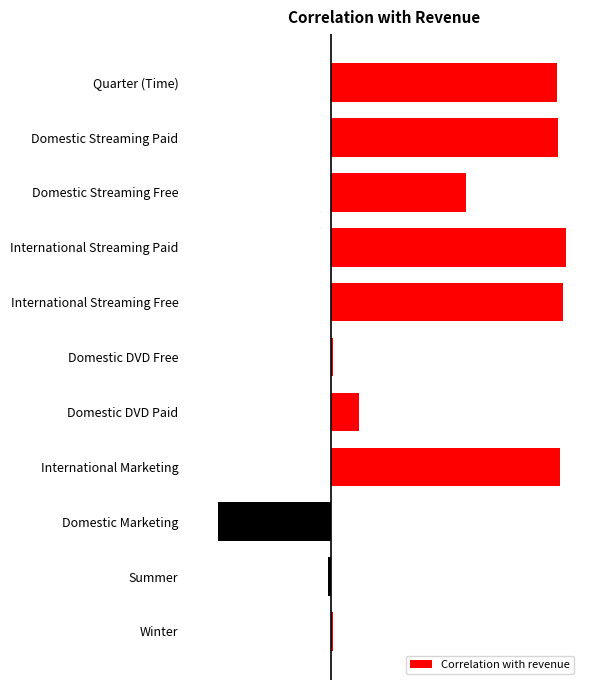

Are the bars horizontal?

Yes